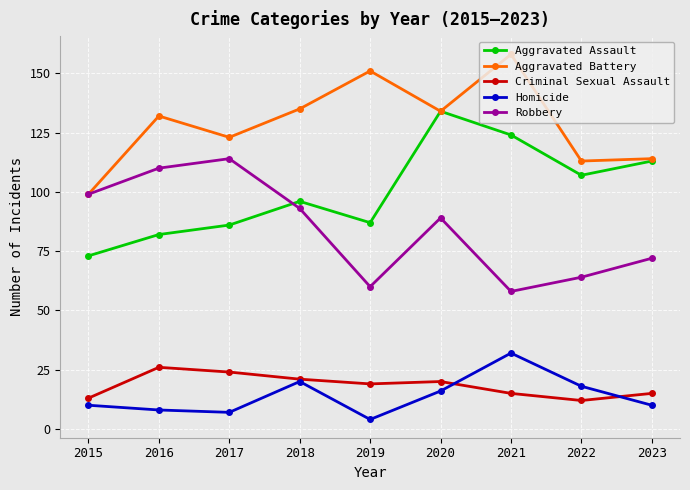

Rank the series by their maximum value, from lowest to highest.

Criminal Sexual Assault, Homicide, Robbery, Aggravated Assault, Aggravated Battery